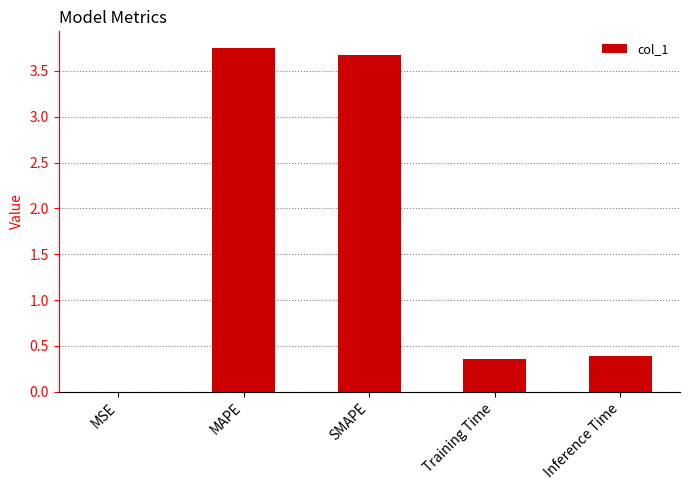

What is the sum of all values?

8.2